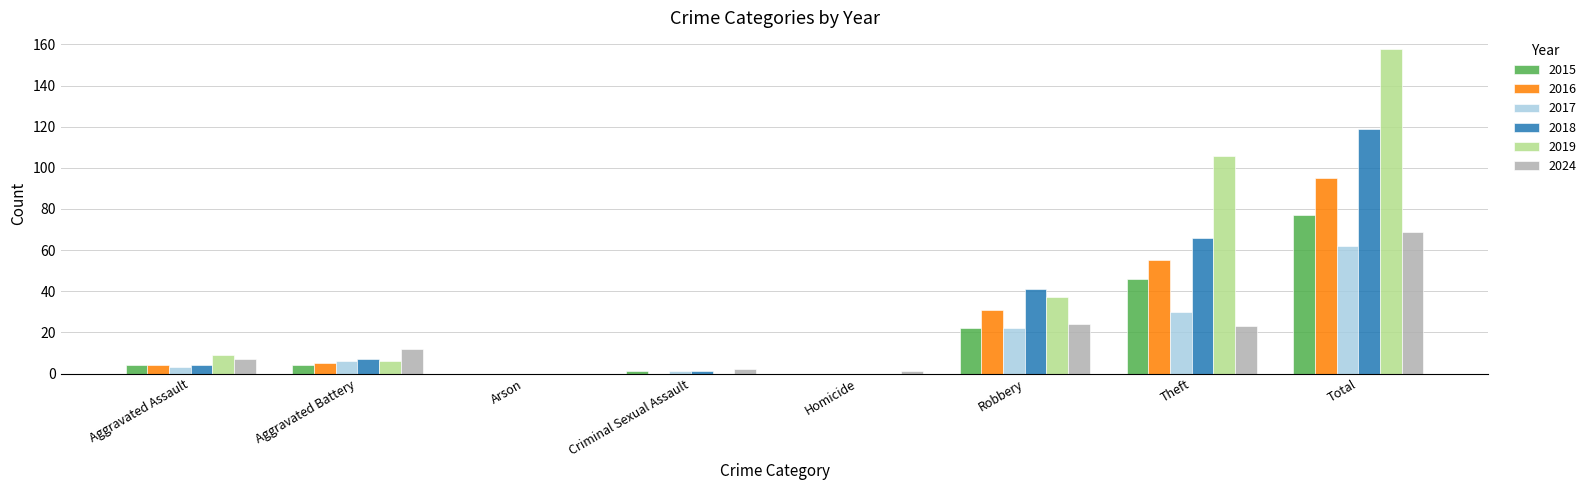

Between Aggravated Battery and Robbery, which series saw the biggest shift?

2018